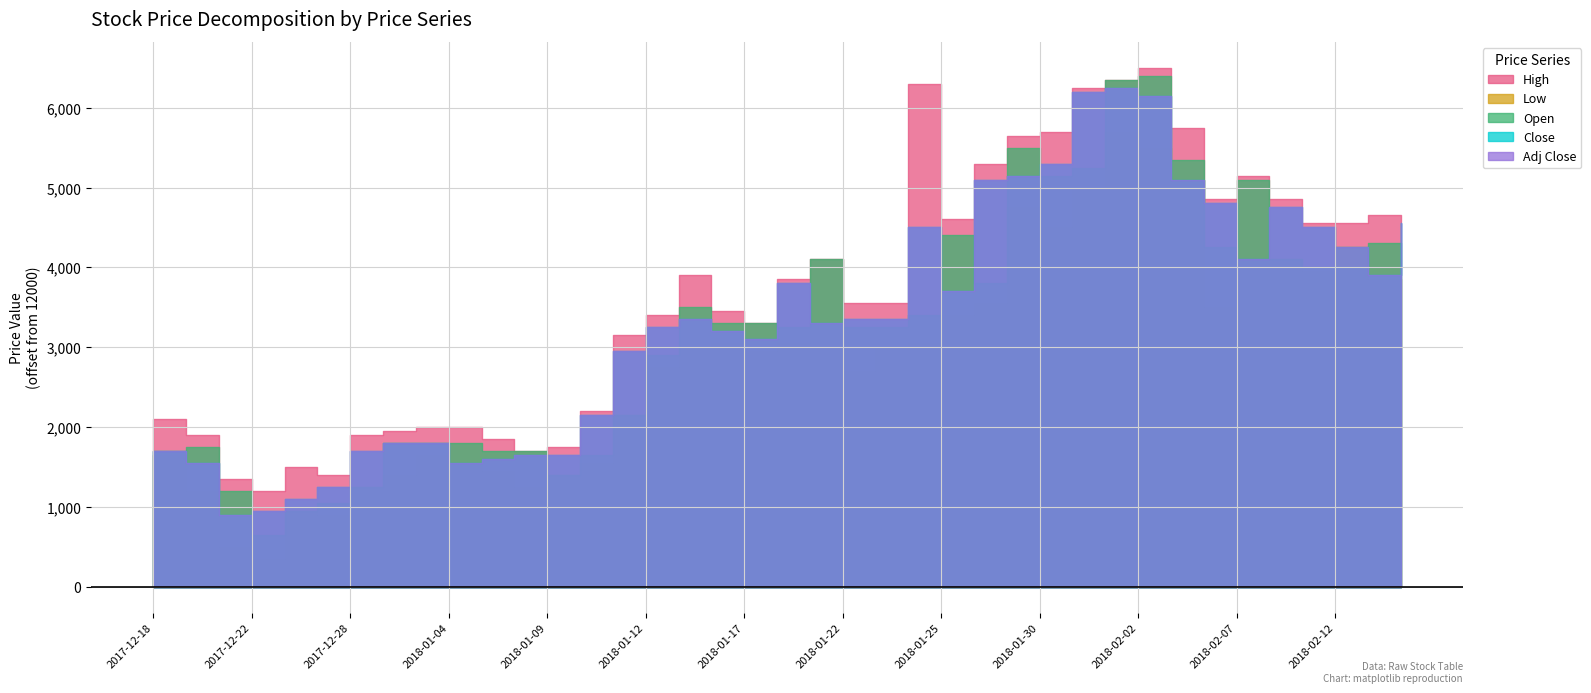

At which label is Close closest to 15575?

2018-01-25